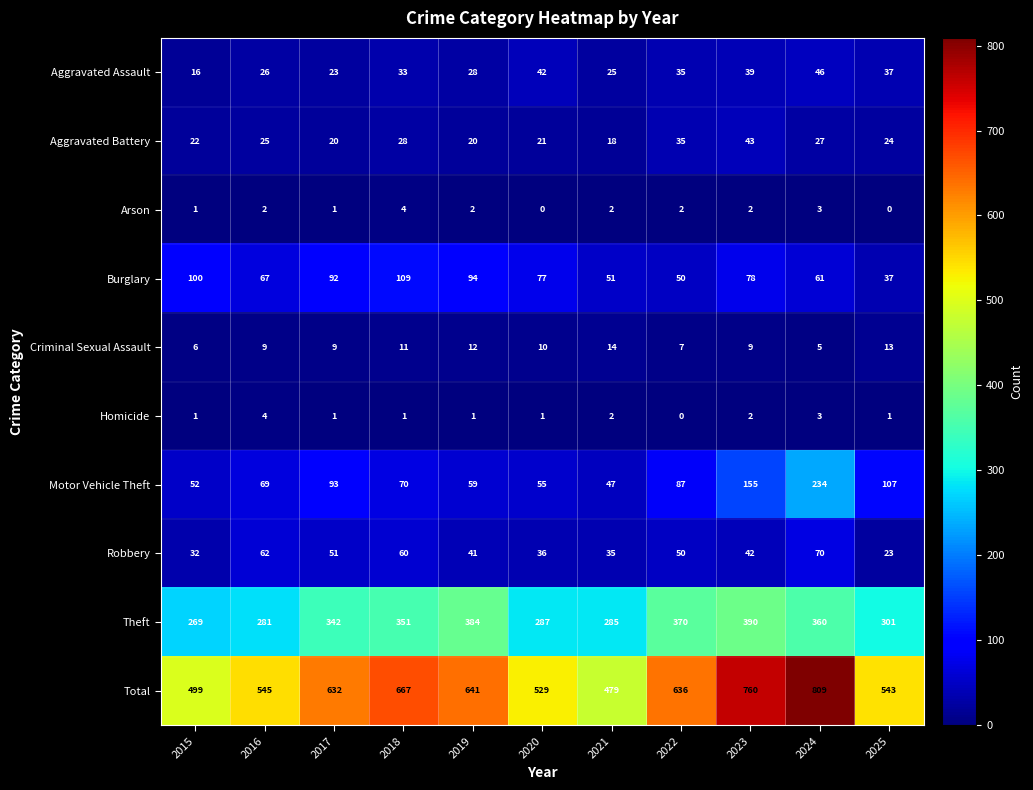

At how many categories does at least one series exceed 32?

11